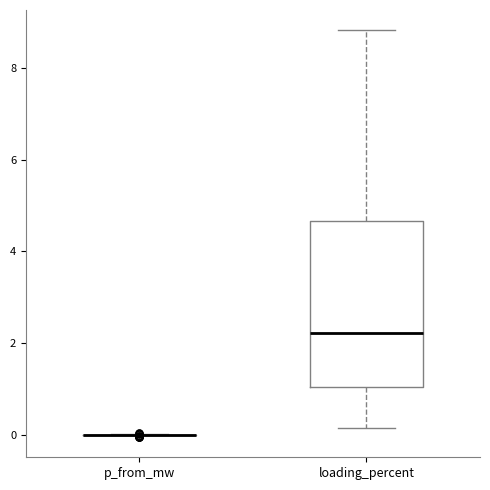

Reading left to right, read every box against the y-axis: the position of its median line, the range the box covers, and the ends of its whiskers. The values are not printed on the chart, so give them approximately, as read against the axis.

p_from_mw: box collapsed to a line at 0.0, whiskers 0.0 to 0.0
loading_percent: median 2.2, box 1.0 to 4.6, whiskers 0.2 to 8.8